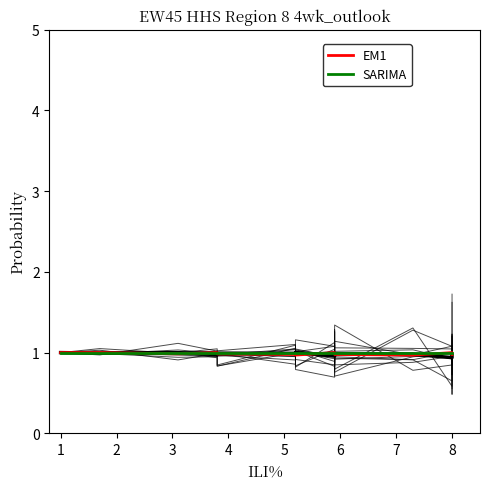

Which series has the largest total across all categories?

SARIMA